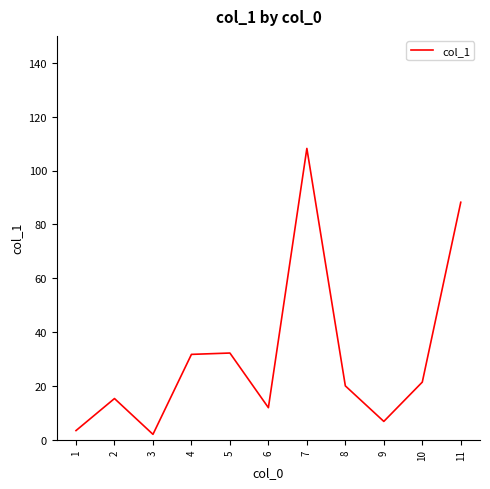

Between 6 and 9, which is larger?

6